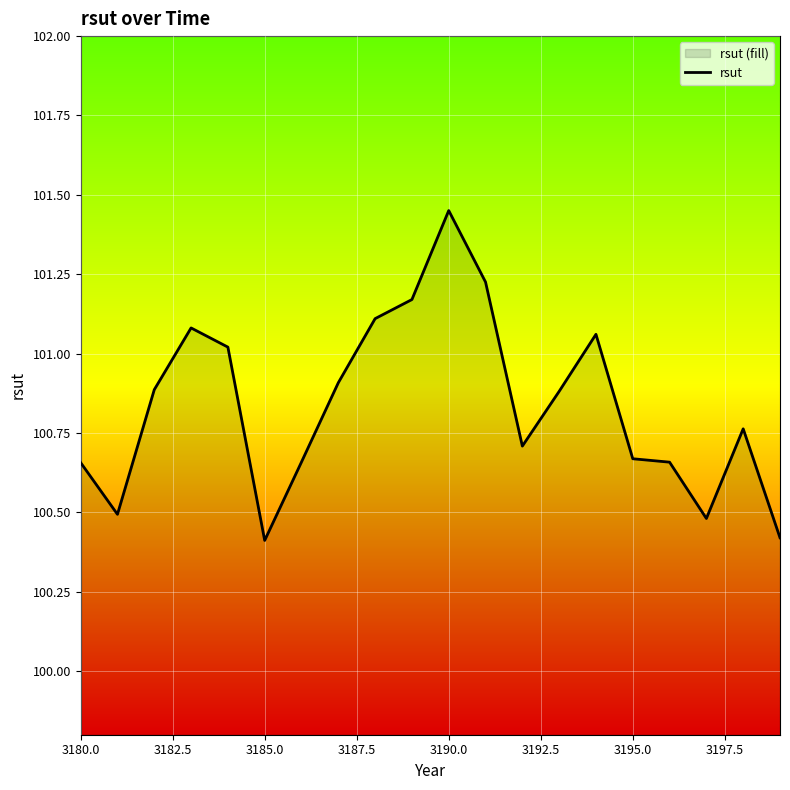

Does the chart display data point markers on the line(s)?

No